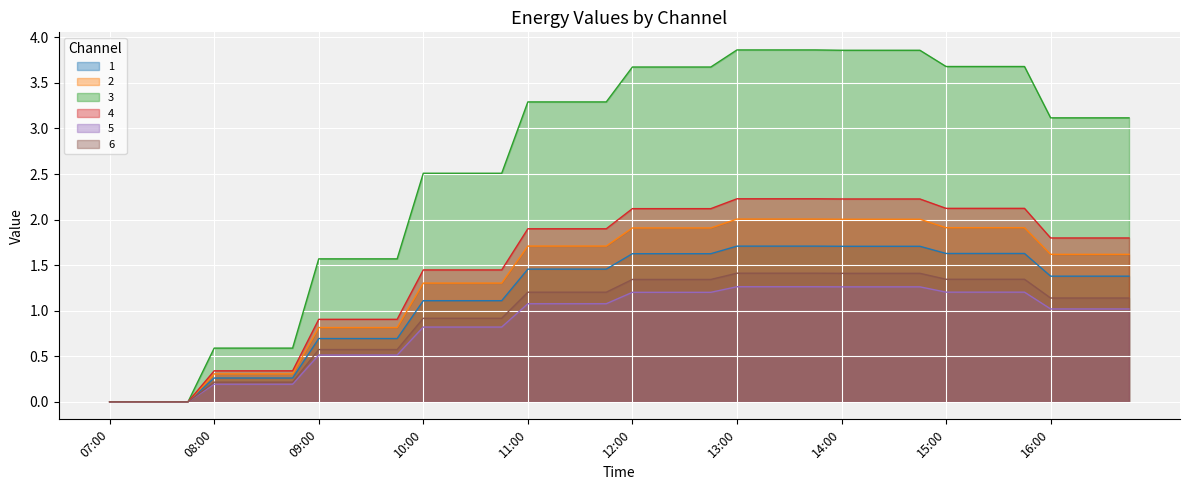

The value of 5 at 14:15 is 1.8. True or false?

False